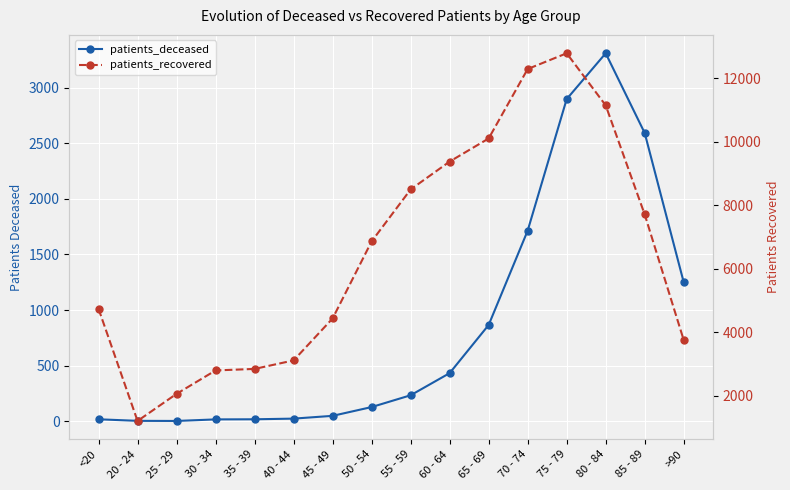

At which category does patients_recovered reach its first local valley?

20 - 24